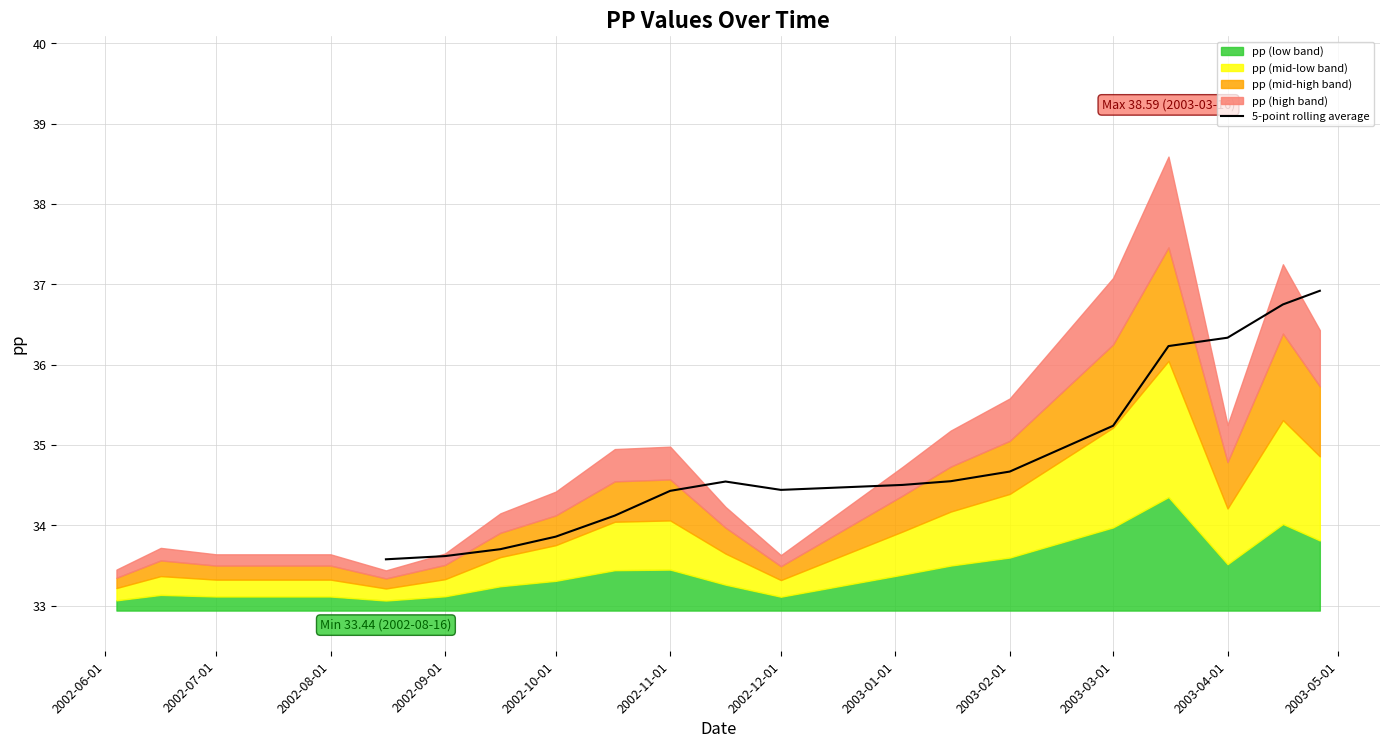

What is the maximum value for 5-point rolling average?

36.9